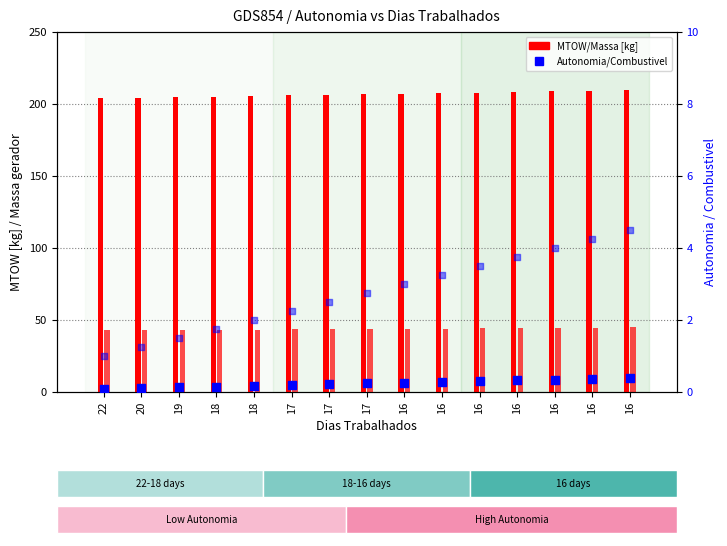

Is the value of Autonomia Projetada [h] at 18 greater than the value of Massa gerador at 22?

No